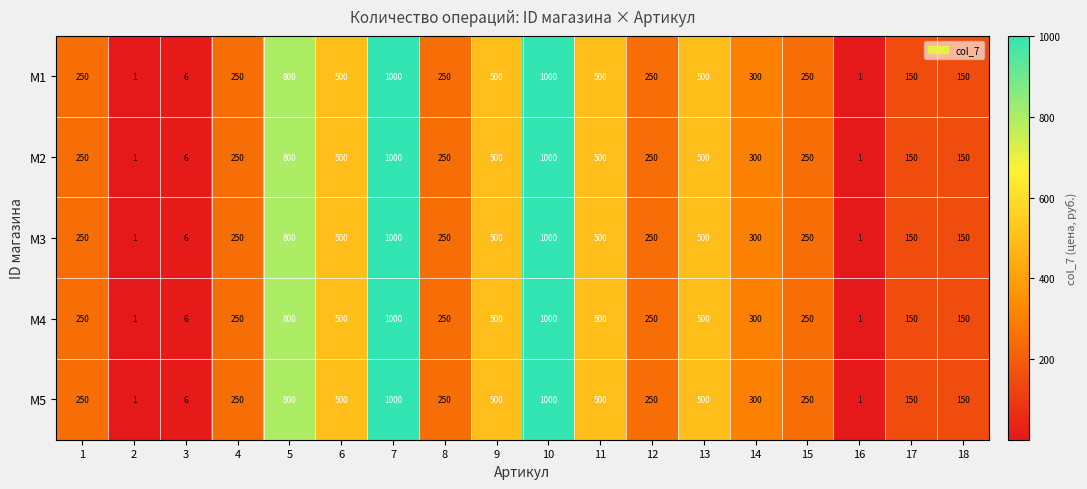

True or false: M4 has a value of 250 at 1.

True